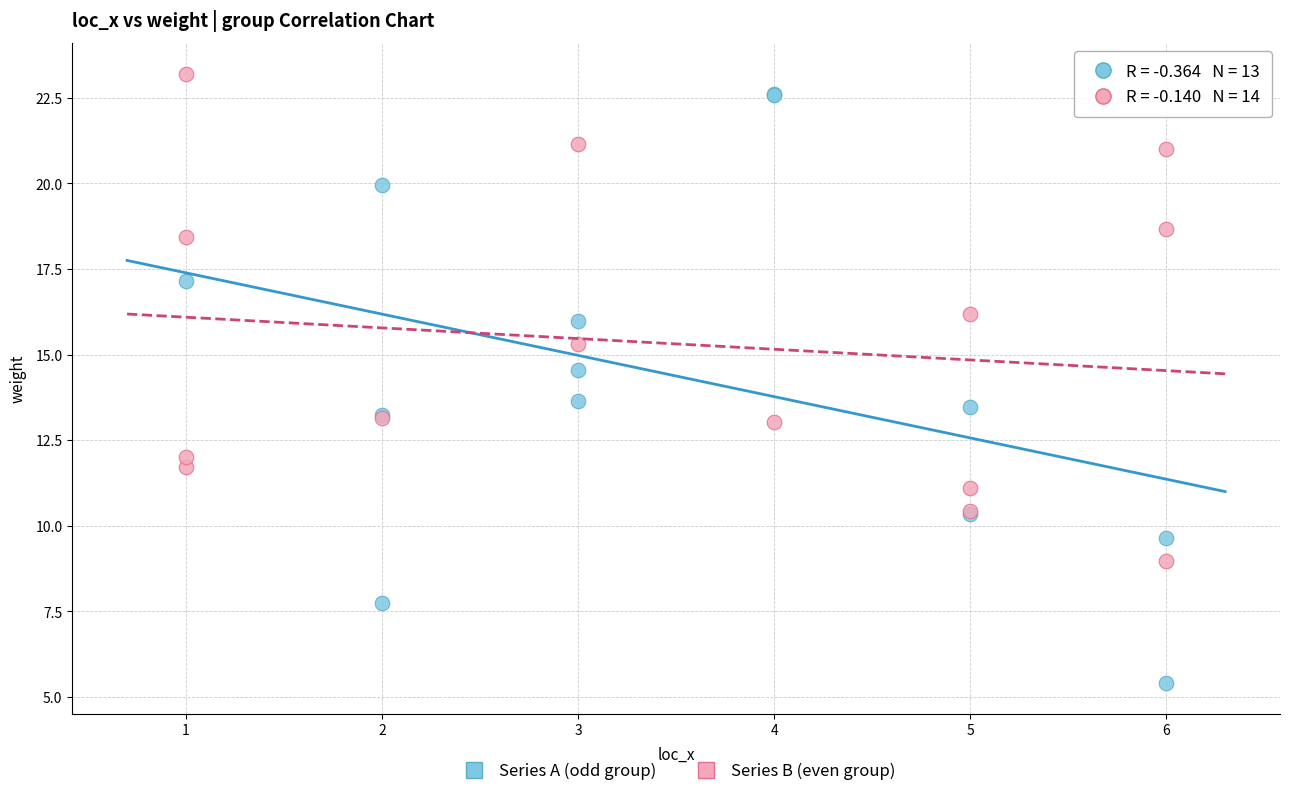

Which series reaches the minimum Y coordinate?

Series A (odd group)